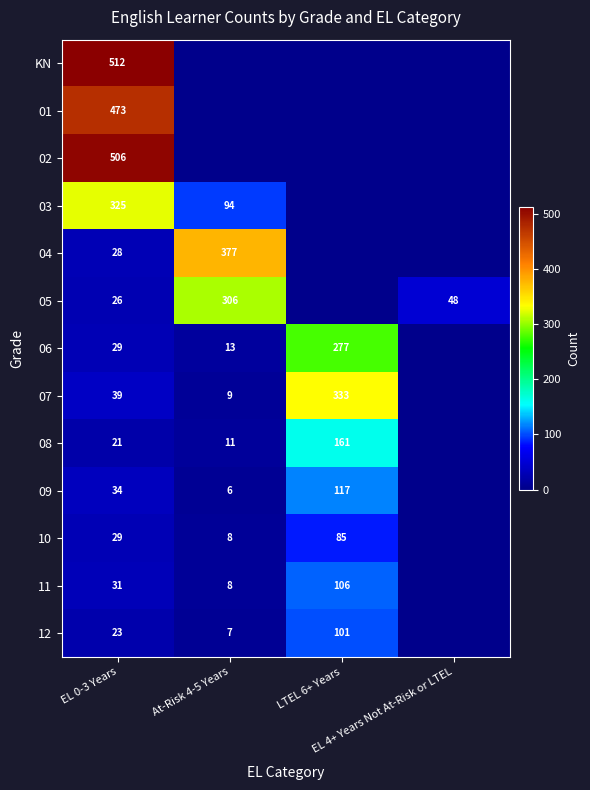

Rank the series at EL 0-3 Years from highest to lowest value.

KN, 02, 01, 03, 07, 09, 11, 06, 10, 04, 05, 12, 08